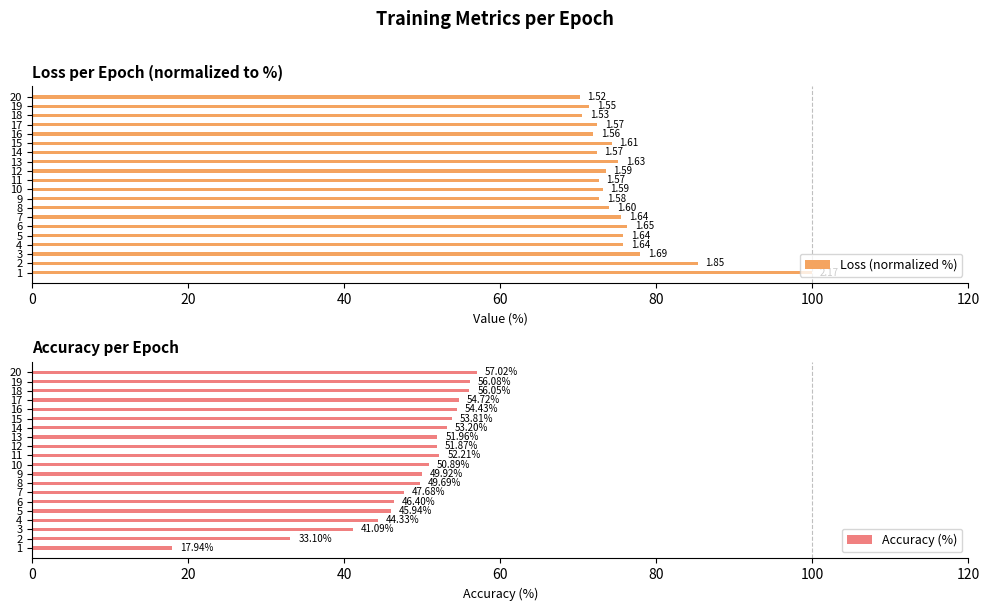

Reading left to right, extract all data points from this chart.

Loss (normalized %): 100.0	85.3	77.9	75.8	75.8	76.3	75.5	74.0	72.7	73.1	72.6	73.5	75.1	72.4	74.3	71.9	72.4	70.5	71.4	70.2
Accuracy (%): 17.9	33.1	41.1	44.3	45.9	46.4	47.7	49.7	49.9	50.9	52.2	51.9	52.0	53.2	53.8	54.4	54.7	56.0	56.1	57.0